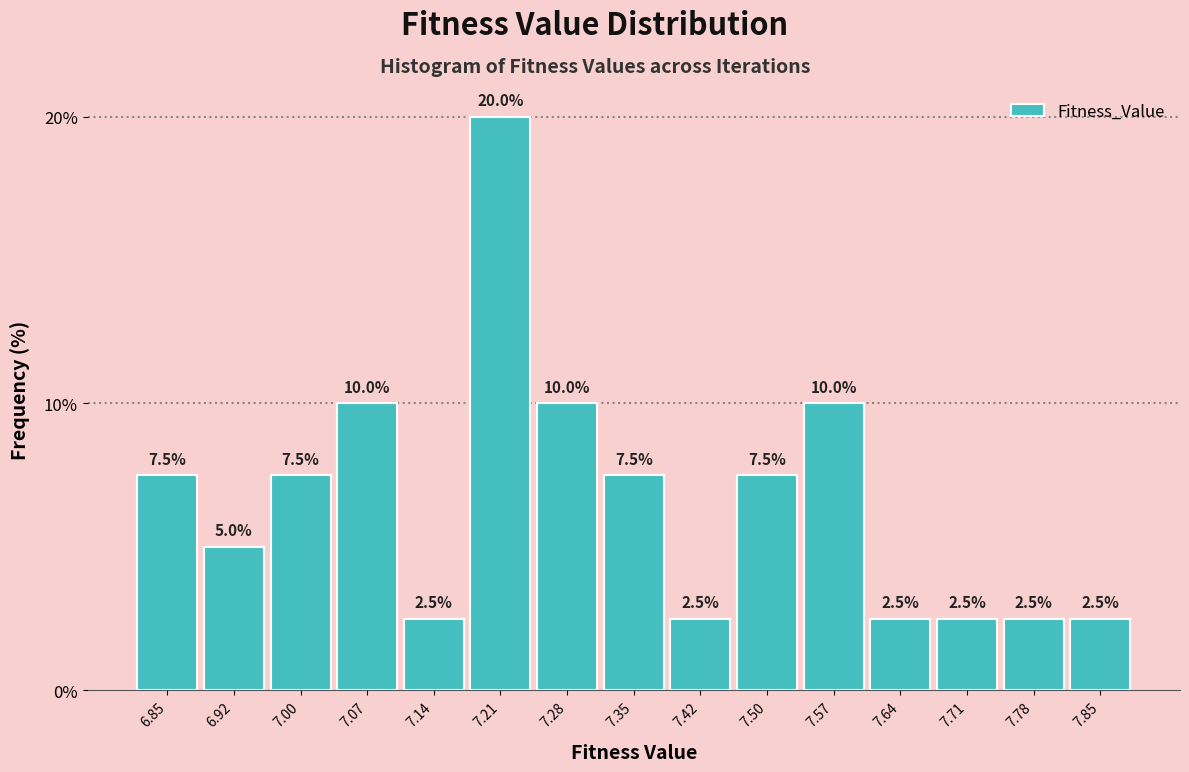

What is the height of the bar covering 7.60 to 7.67 on the x-axis? The bar edges are not printed on the chart, so give them approximately, as read against the axis.

2.5